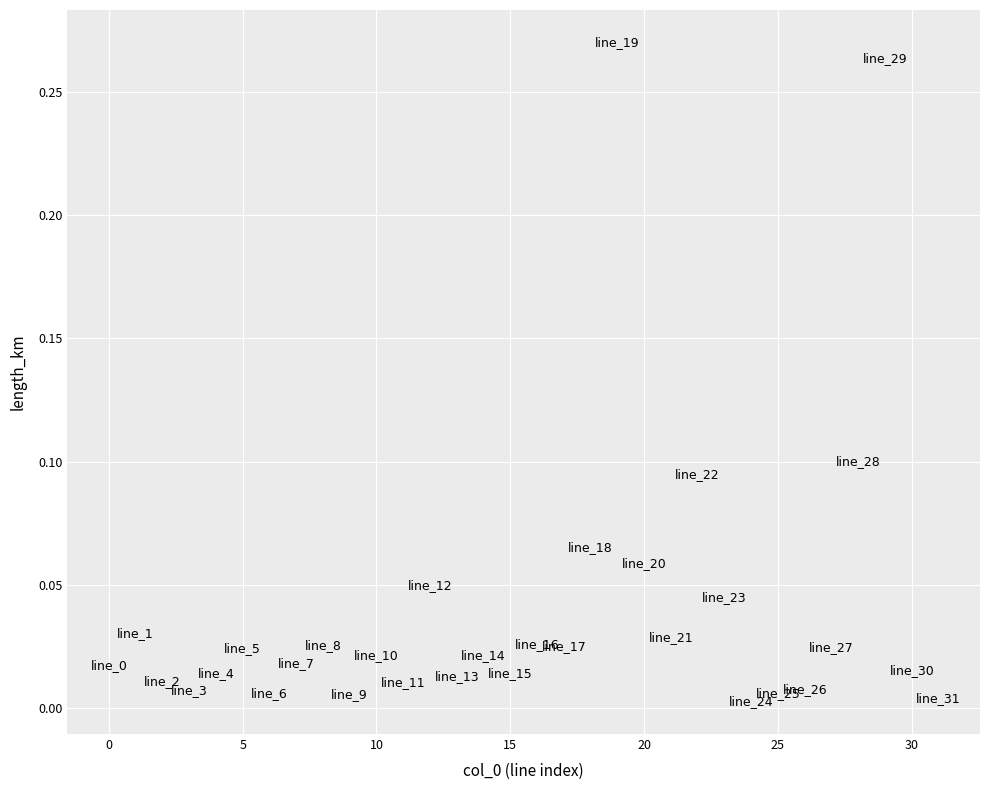

Count the number of points in this scatter plot.

32